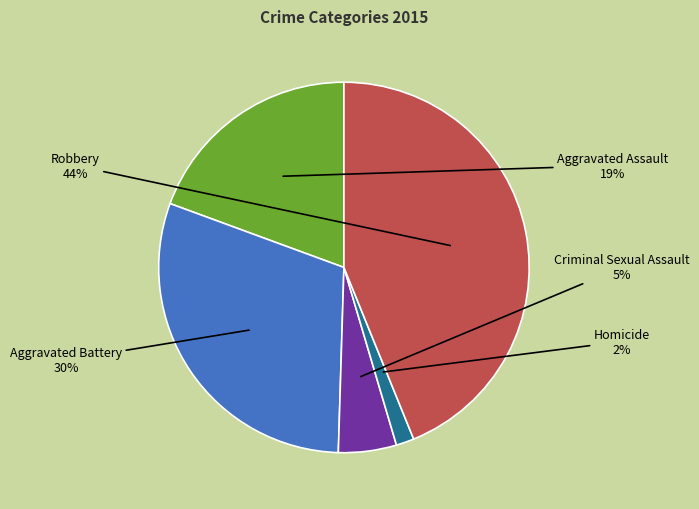

True or false: Aggravated Assault accounts for 19% of the total.

True